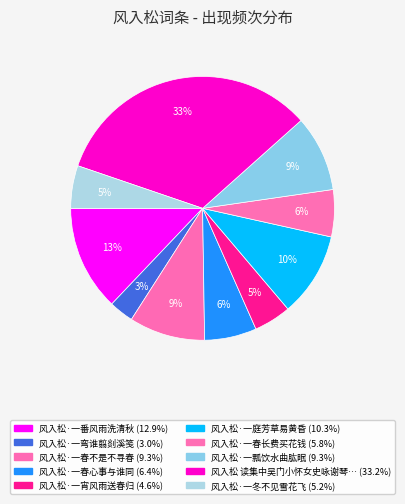

What is the smallest slice in the pie chart?

风入松·一弯谁翦剡溪笺